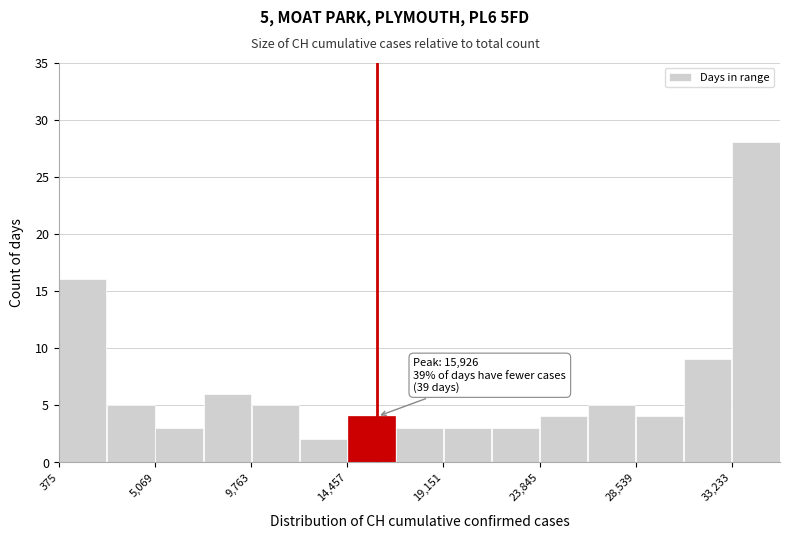

Over which range of the x-axis is the bar tallest?

33000 to 35500